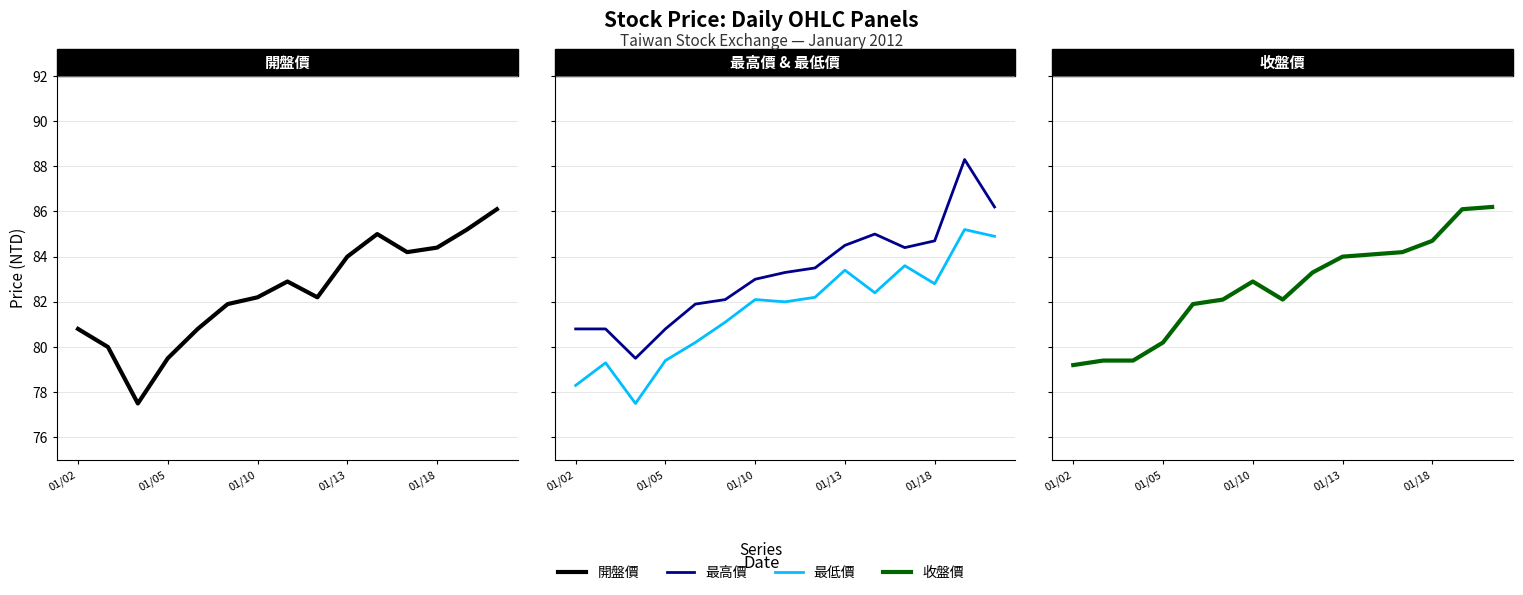

True or false: 最低價 and 開盤價 intersect in this chart.

False